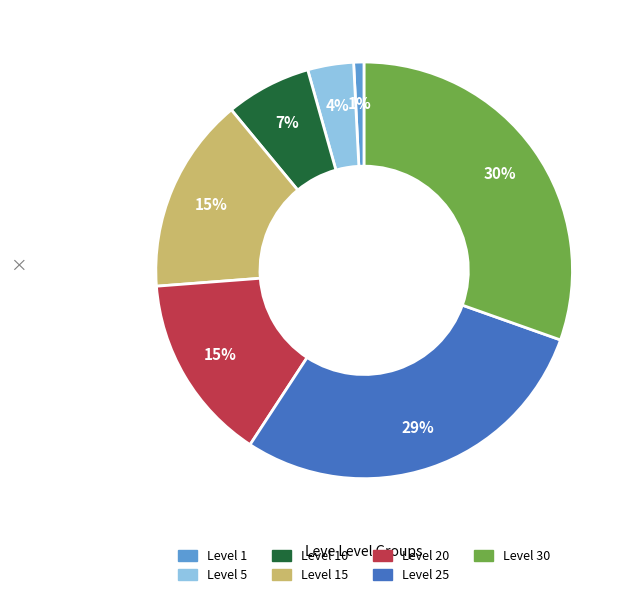

To the nearest percent, what is the average slice percentage?

14%